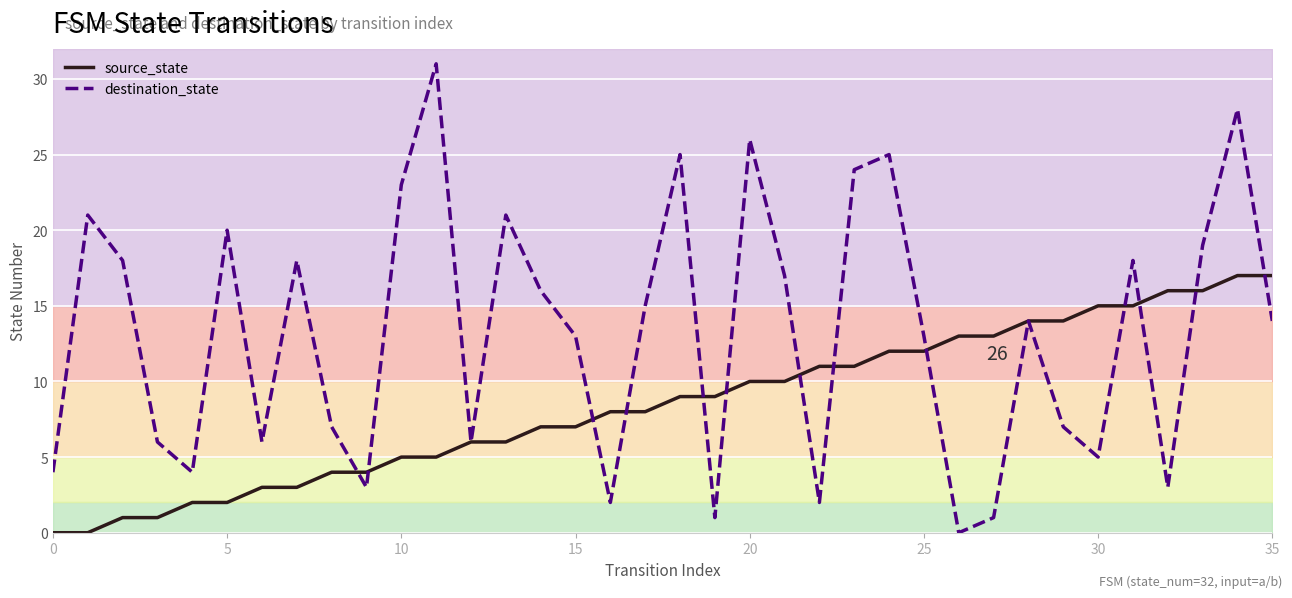

What is the label of the 27th point from the right?

9